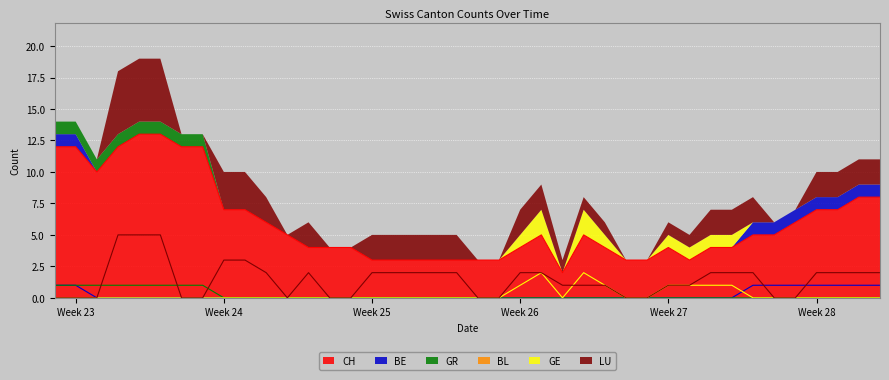

What is the difference between the maximum and minimum values in the GE series?

2